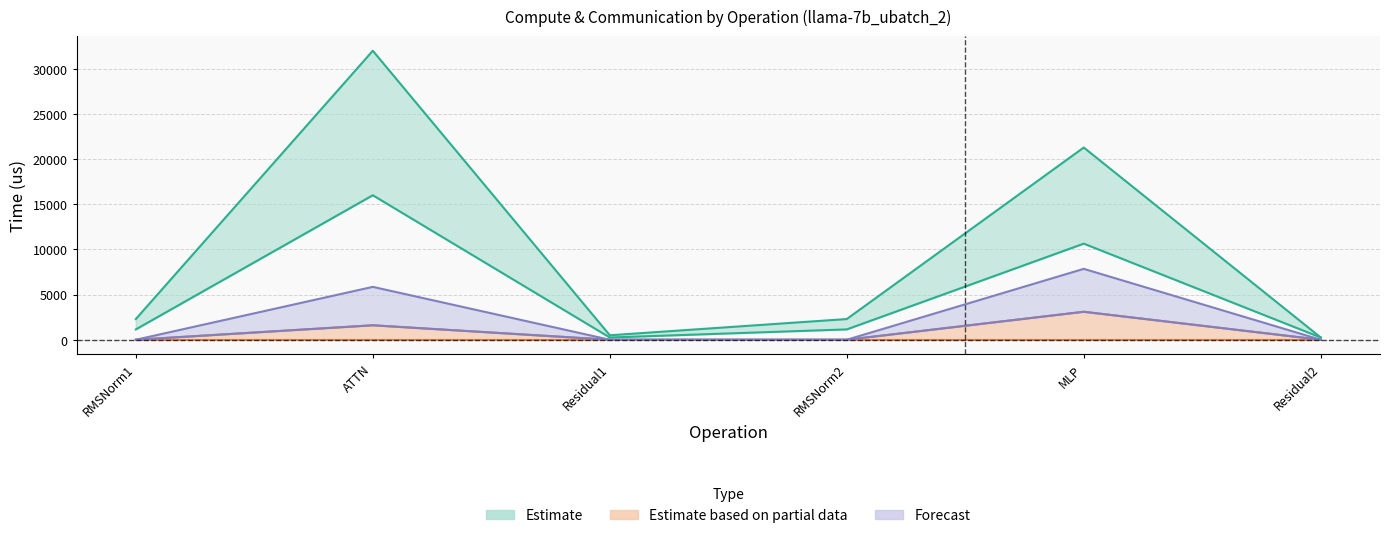

What is the total value across all series at RMSNorm1?

3437.2